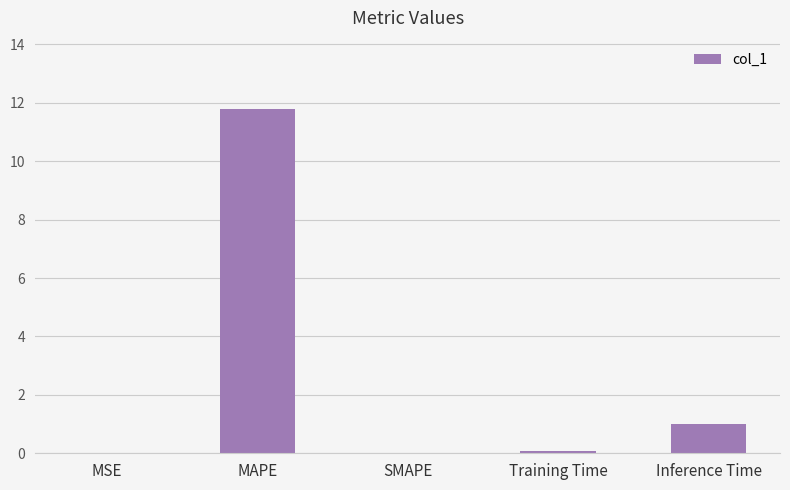

Are the bars horizontal?

No